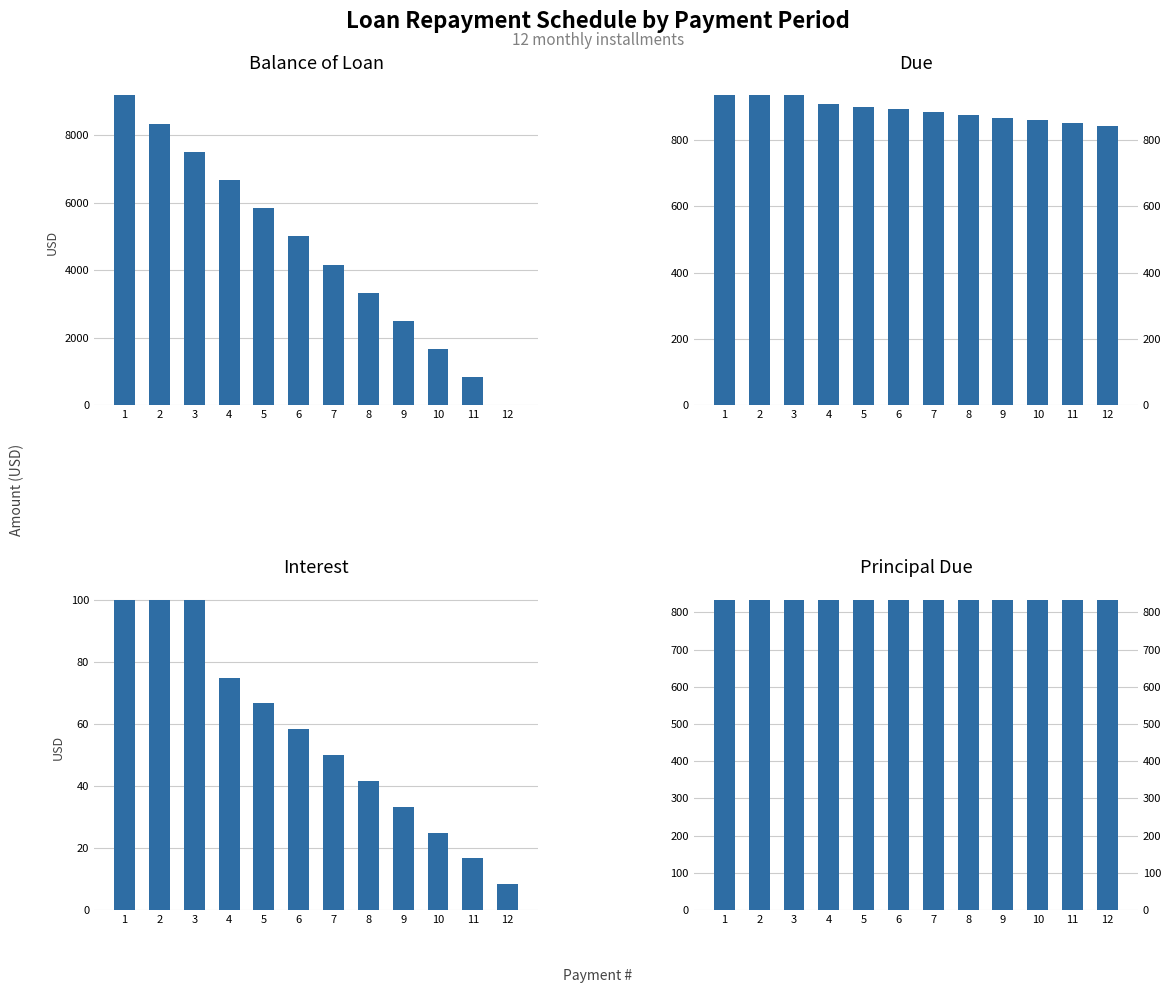

How many values in the Interest series exceed 58?

6